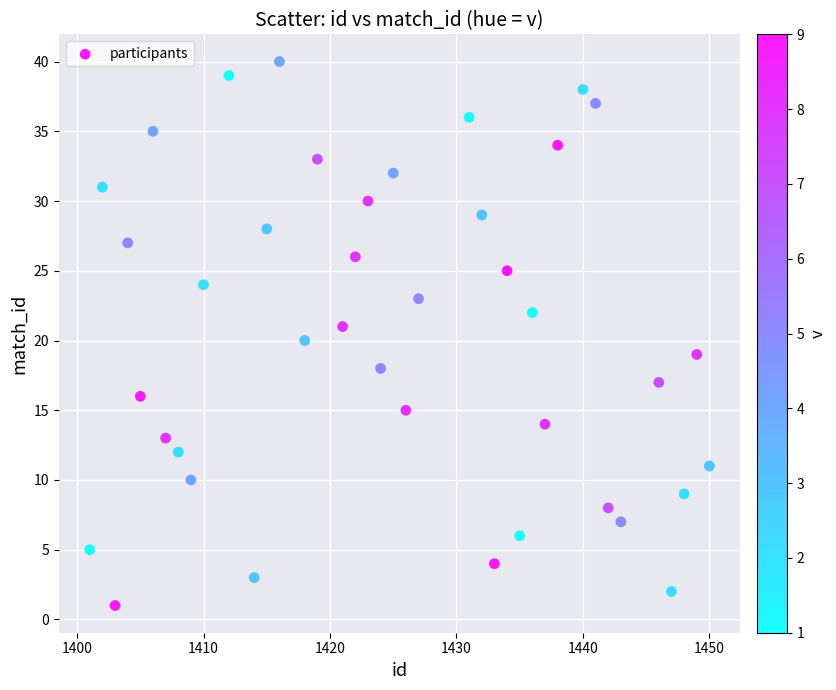

What is the range of Y values (max minus min)?

39